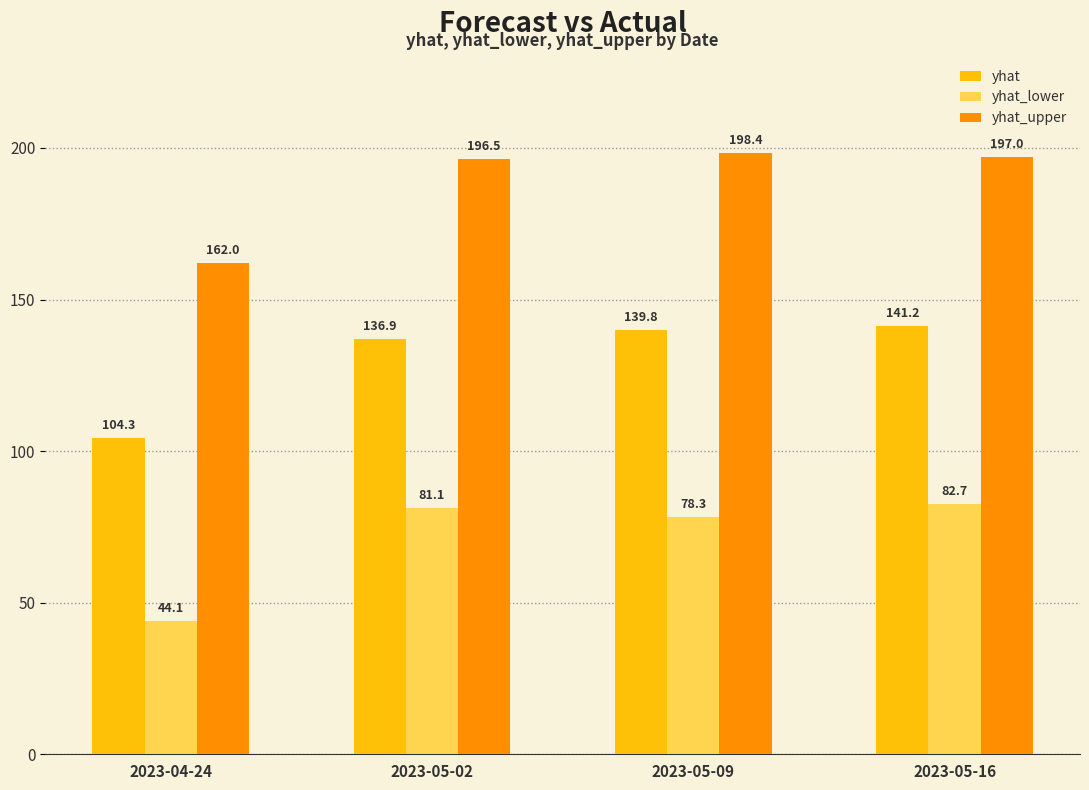

What is the average value of the yhat_upper series?

188.5